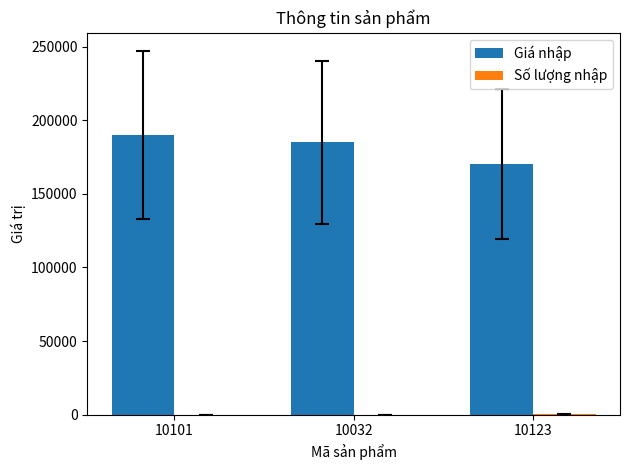

True or false: Giá nhập has a value of 185000 at 10032.

True